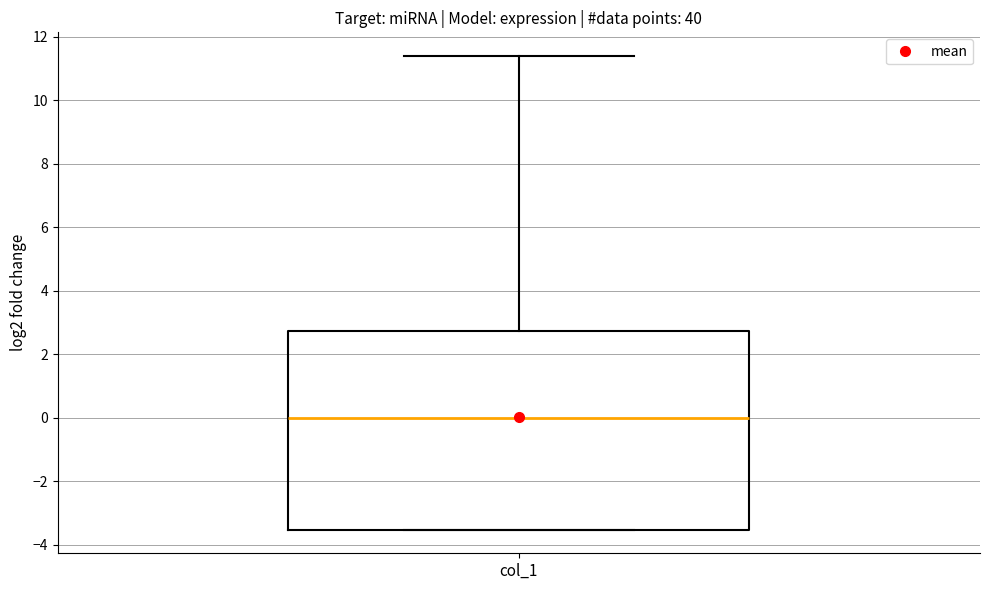

Read this box plot against the y-axis: the position of the median line, the range covered by the box, and the ends of both whiskers. The values are not printed on the chart, so give them approximately, as read against the axis.

median 0.0, box -3.6 to 2.8, whiskers -3.6 to 11.4